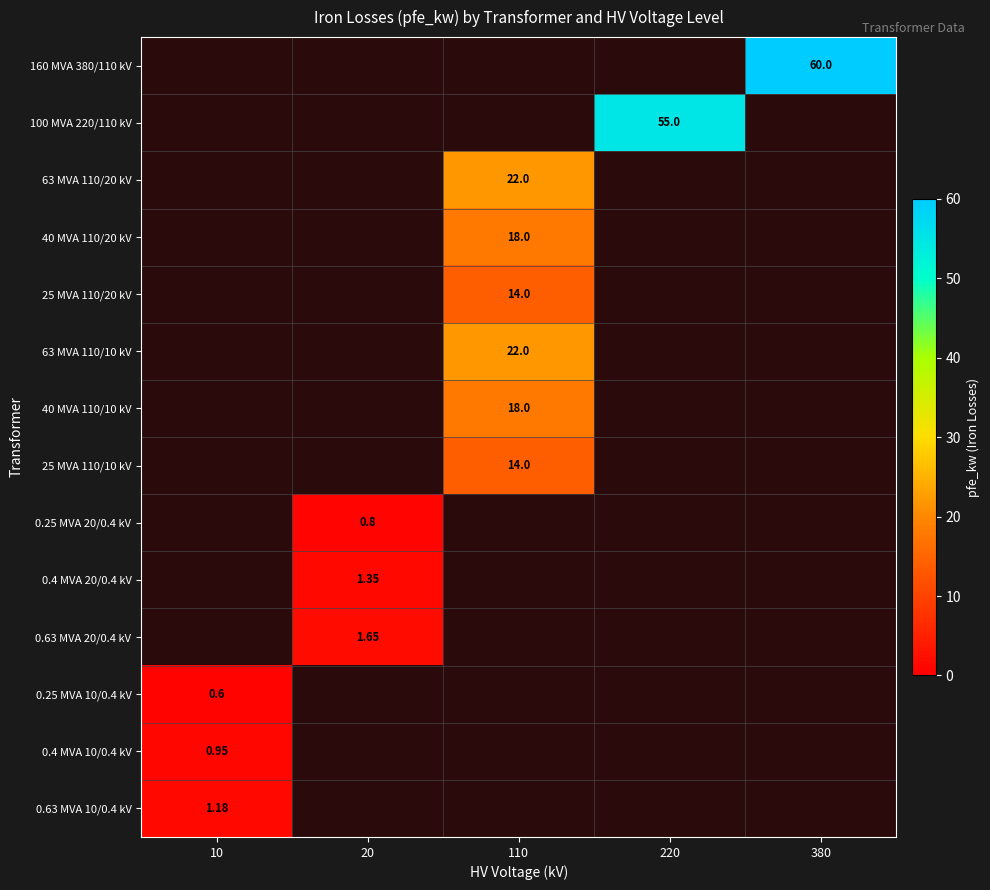

The value of 0.25 MVA 10/0.4 kV at 20 is 0.0. True or false?

True